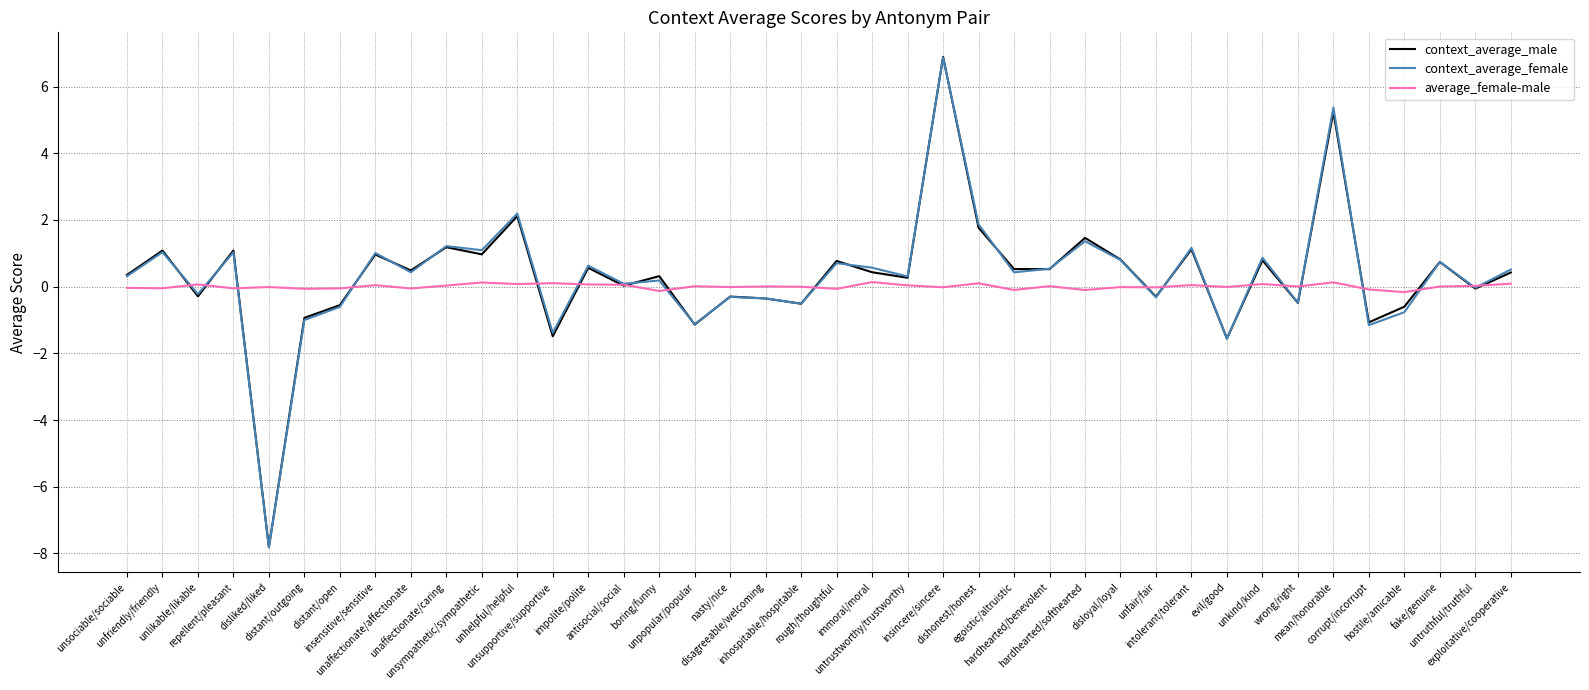

What is the lowest value of the context_average_female series?

-7.8